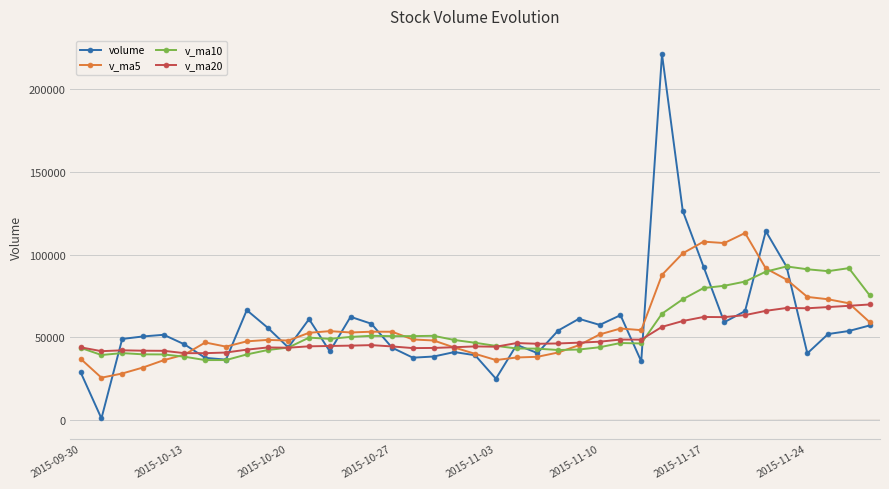

How many lines are shown in the chart?

4